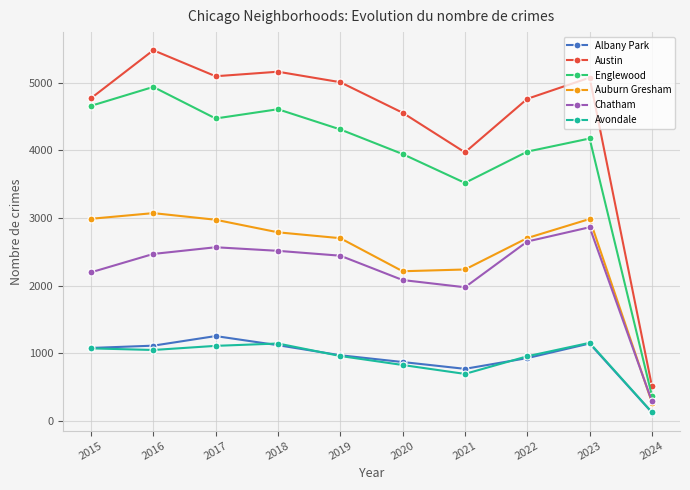

True or false: Auburn Gresham has more than 1 interior local peaks.

True